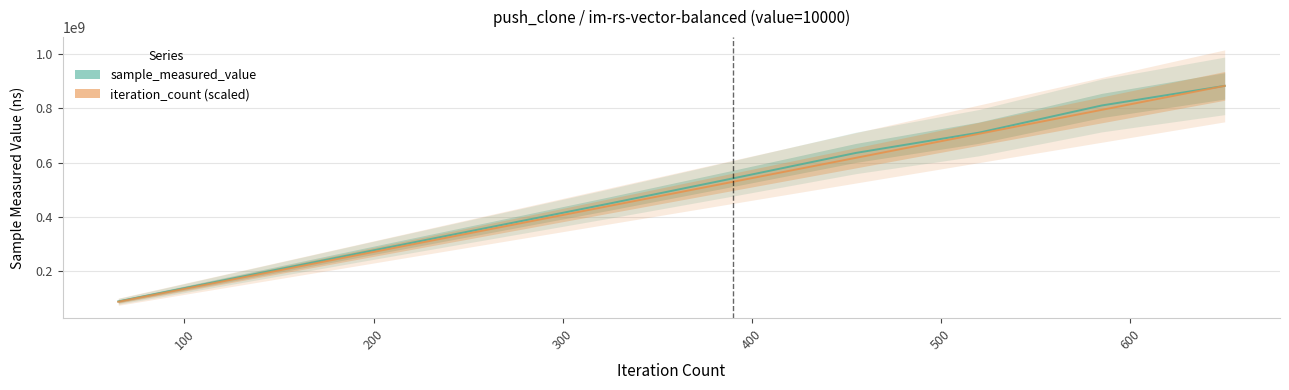

Read the iteration_count value at 325.

441542826.5